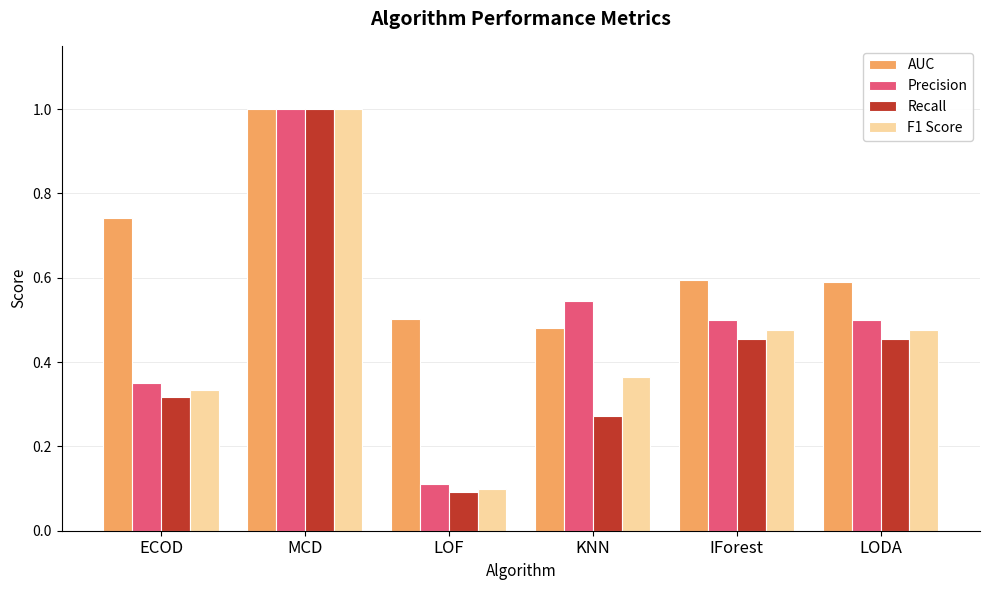

What position from the right is KNN?

3